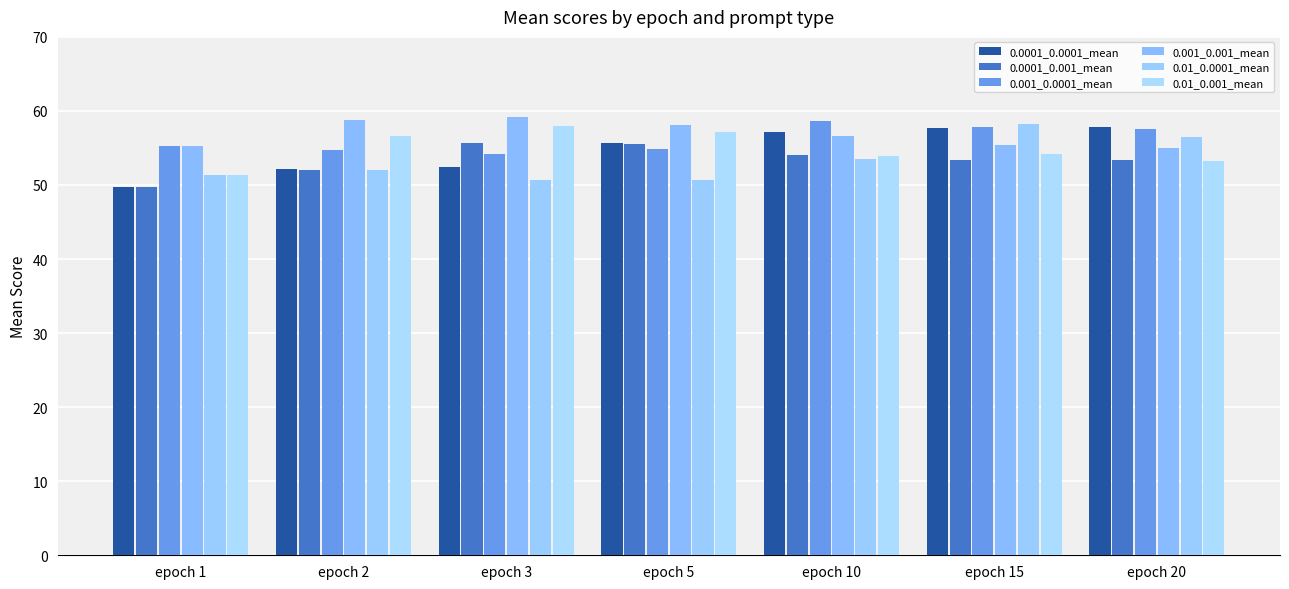

What is the average value of the 0.001_0.0001_mean series?

56.2